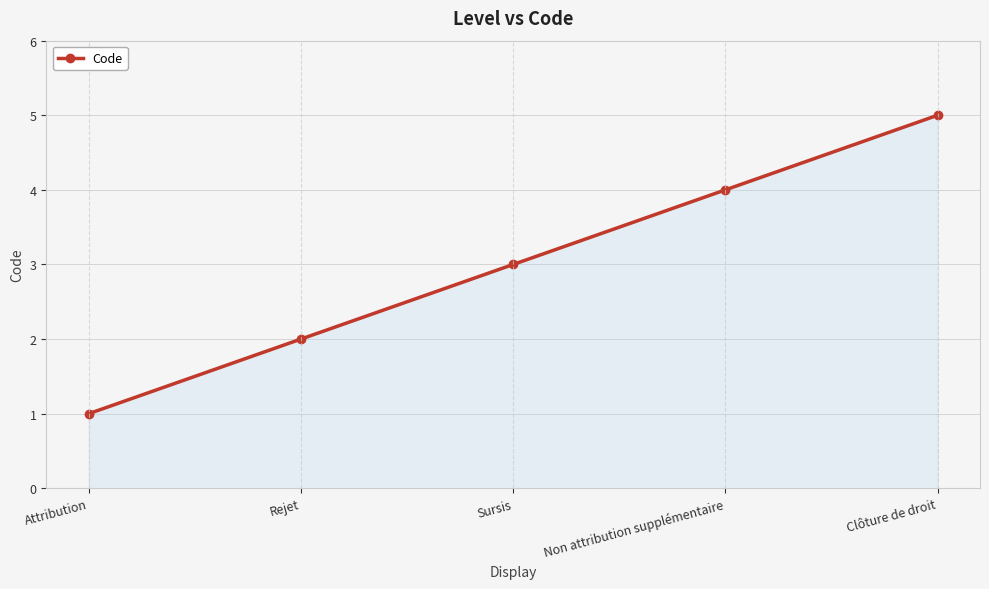

How many values are below 3?

2